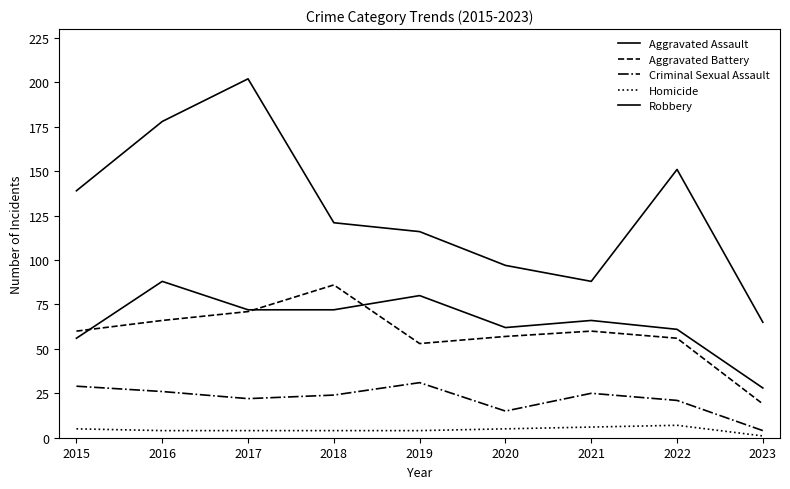

At which label is Homicide closest to 4?

2016